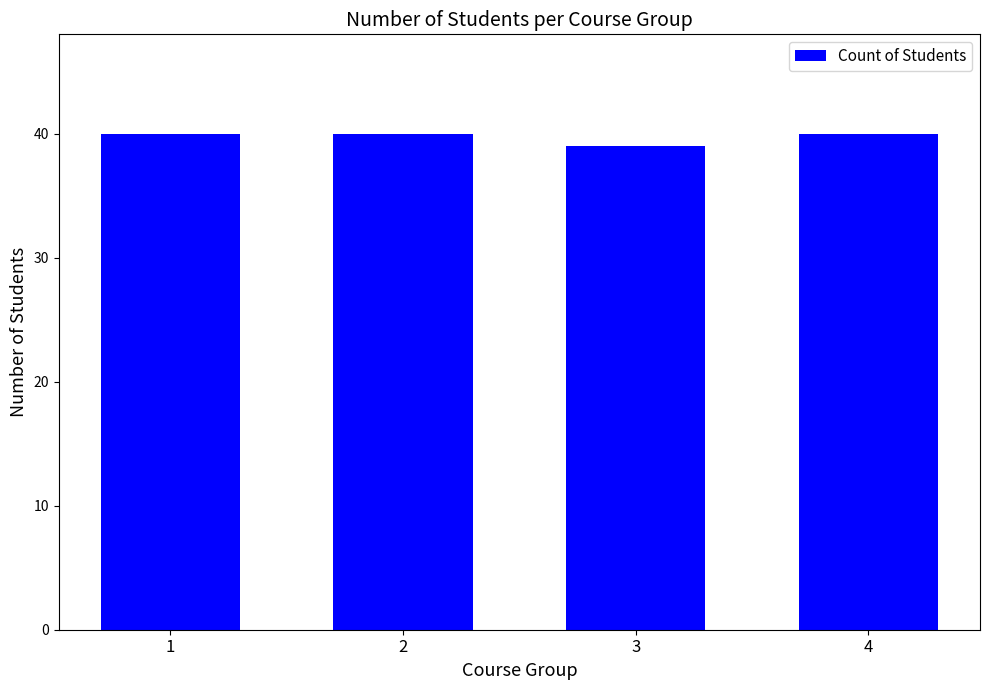

Are the bars grouped side by side (vs. stacked)?

No